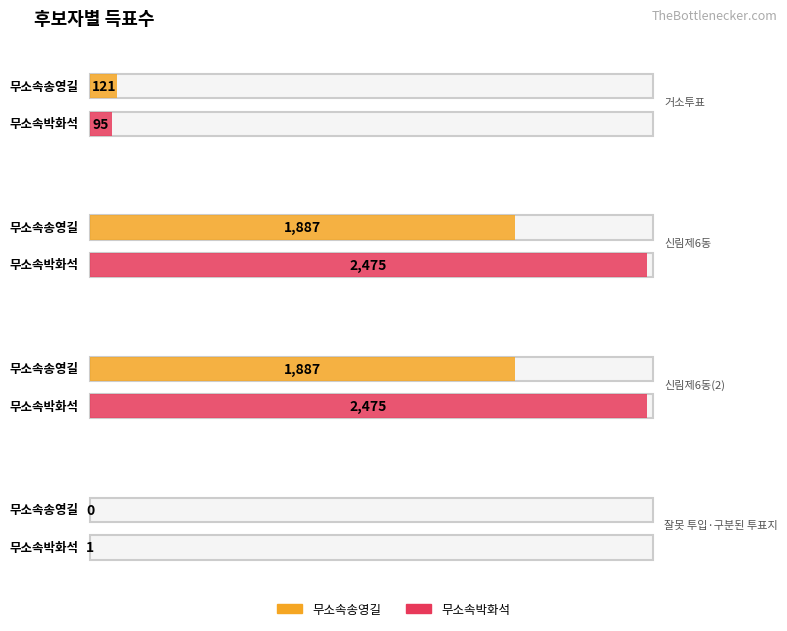

Where is 무소속박화석 nearest to the value 1238?

거소투표